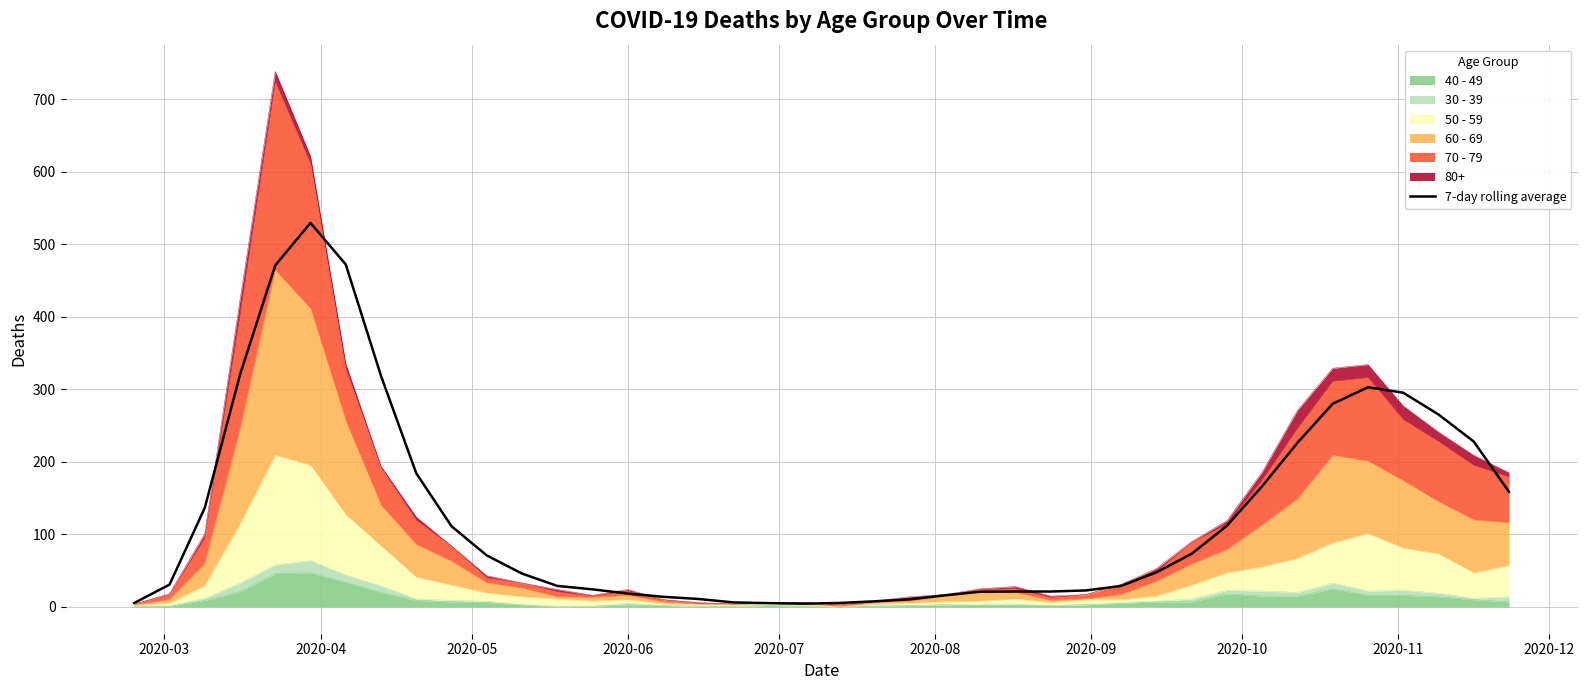

Count the number of categories in the chart.

40